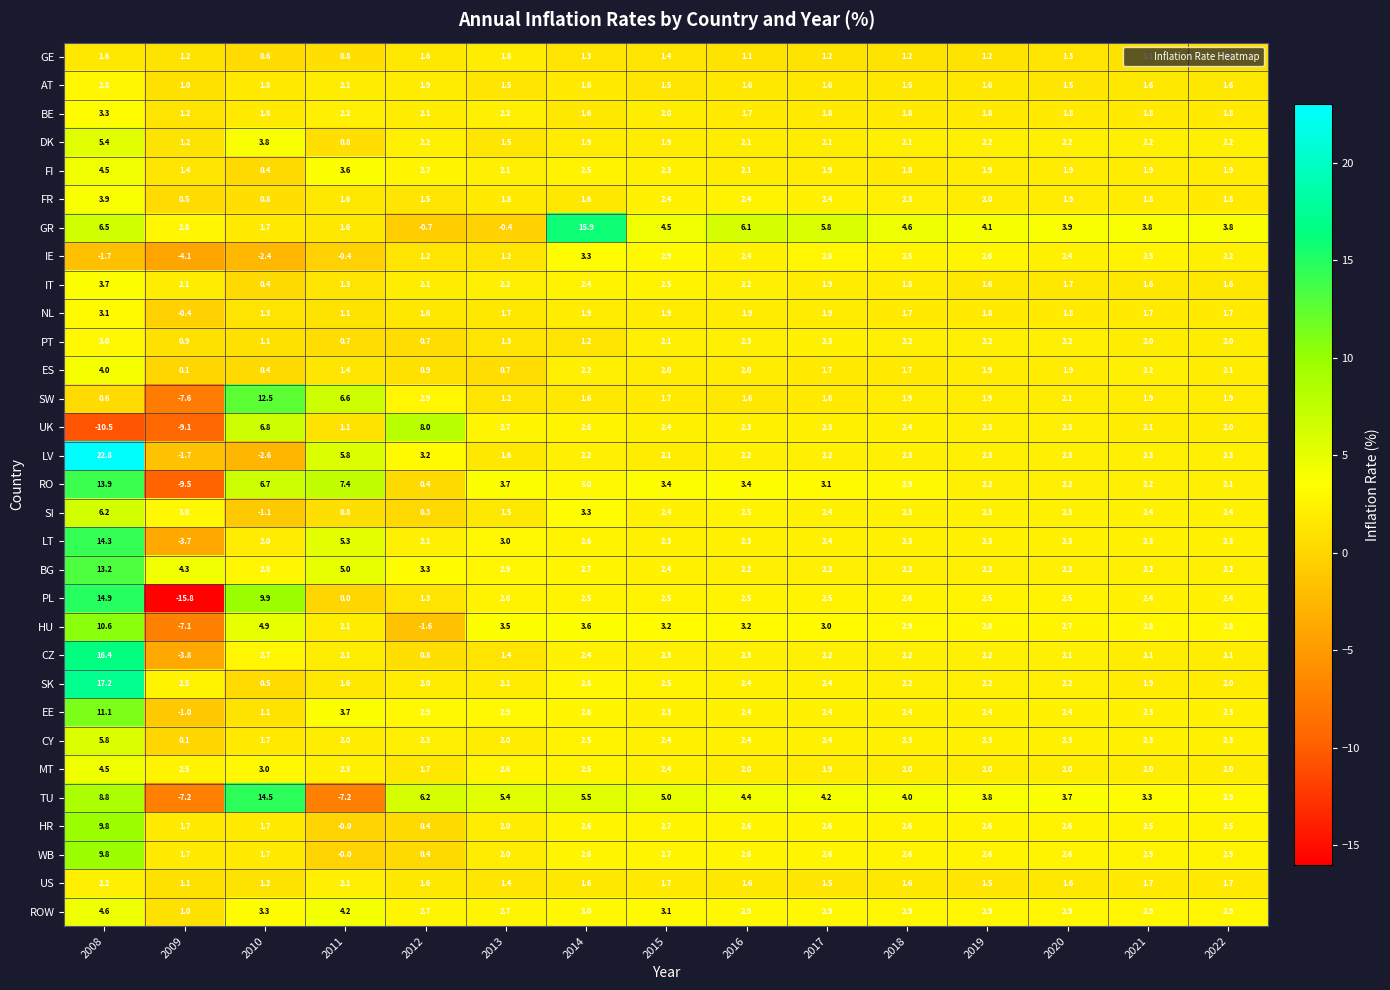

Where does the GR series first go above 3?

2008